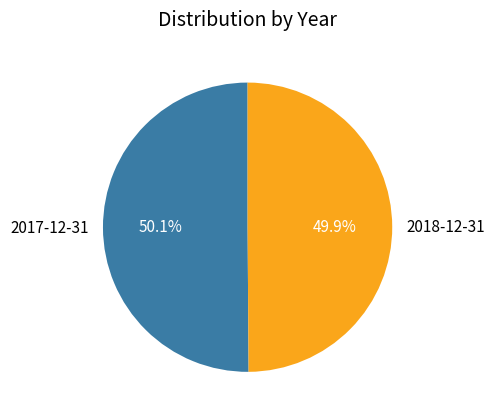

To the nearest percent, what percentage of the pie is 2018-12-31?

50%